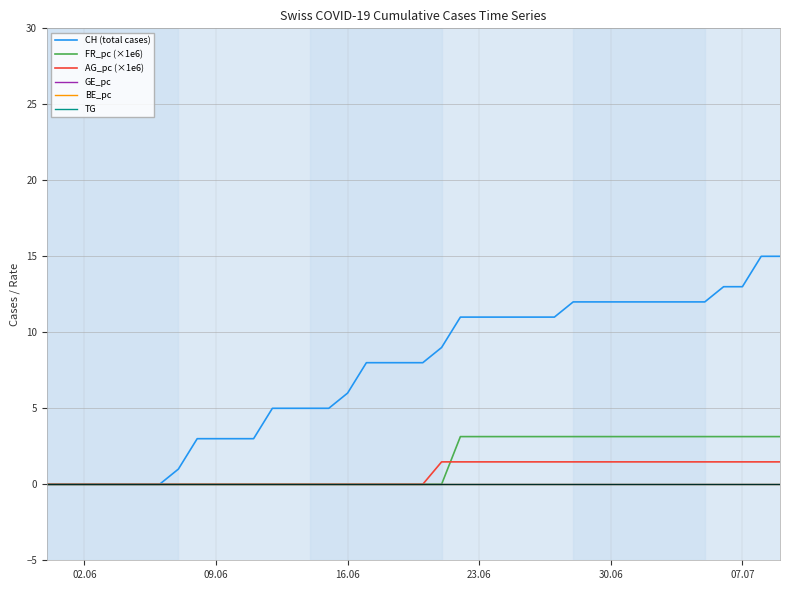

True or false: CH (total cases) and BE_pc intersect in this chart.

False